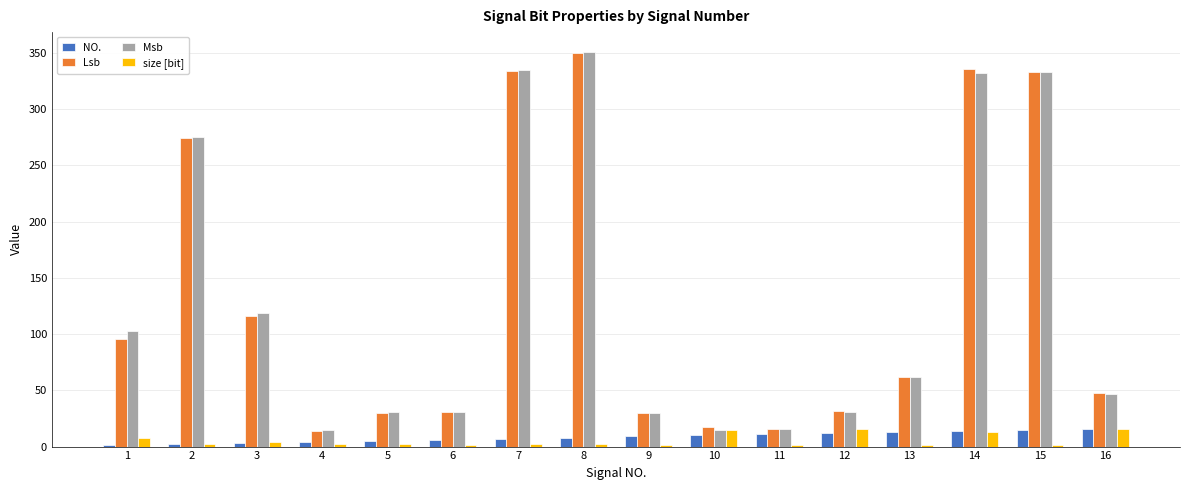

Which category has the highest value across all series?

8